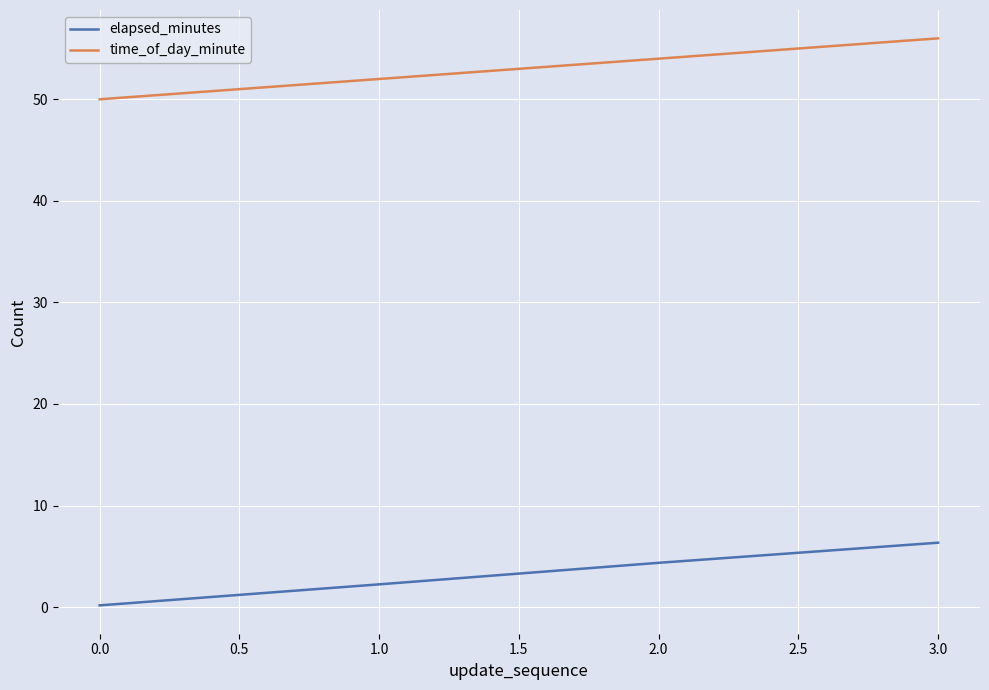

How many categories are shown in the chart?

4